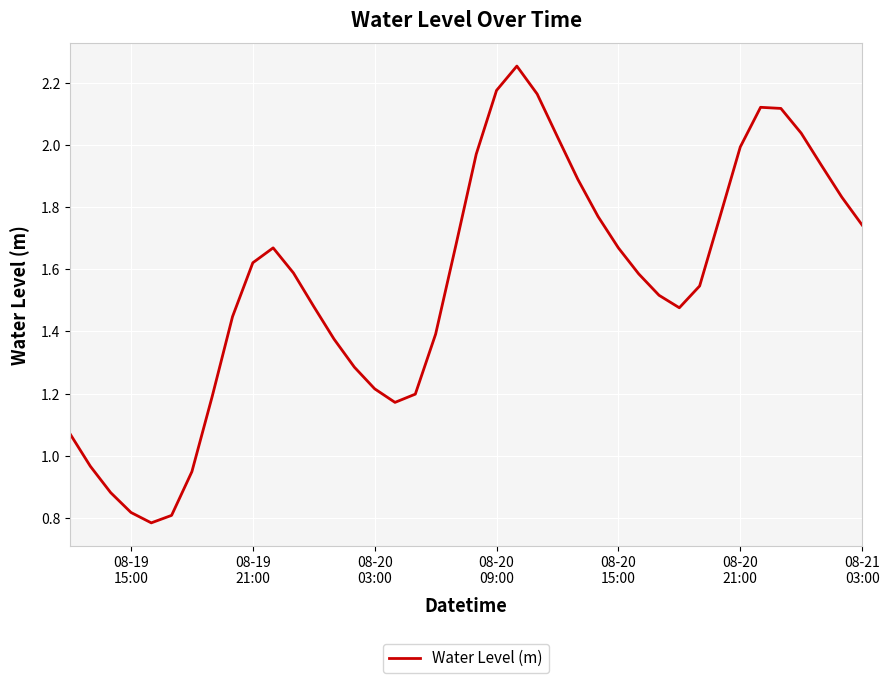

Reading right to left, transcribe all the data shown in this chart.

1.7	1.8	1.9	2.0	2.1	2.1	2.0	1.8	1.5	1.5	1.5	1.6	1.7	1.8	1.9	2.0	2.2	2.3	2.2	2.0	1.7	1.4	1.2	1.2	1.2	1.3	1.4	1.5	1.6	1.7	1.6	1.4	1.2	0.9	0.8	0.8	0.8	0.9	1.0	1.1